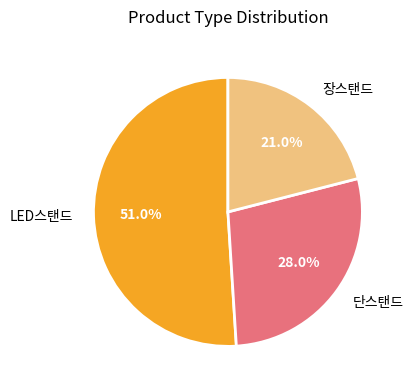

The 단스탠드 slice represents 41% of the pie. True or false?

False